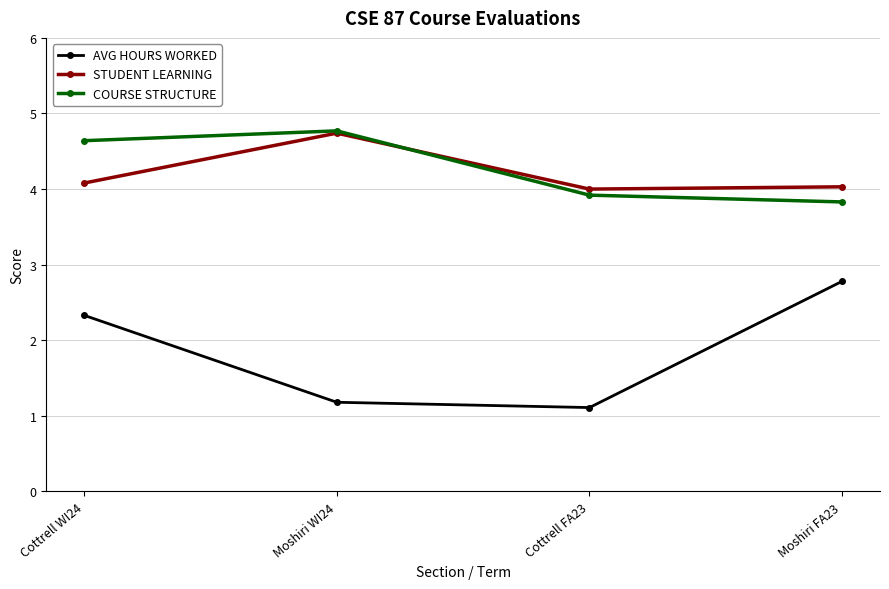

How many interior local peaks does the STUDENT LEARNING series have?

1